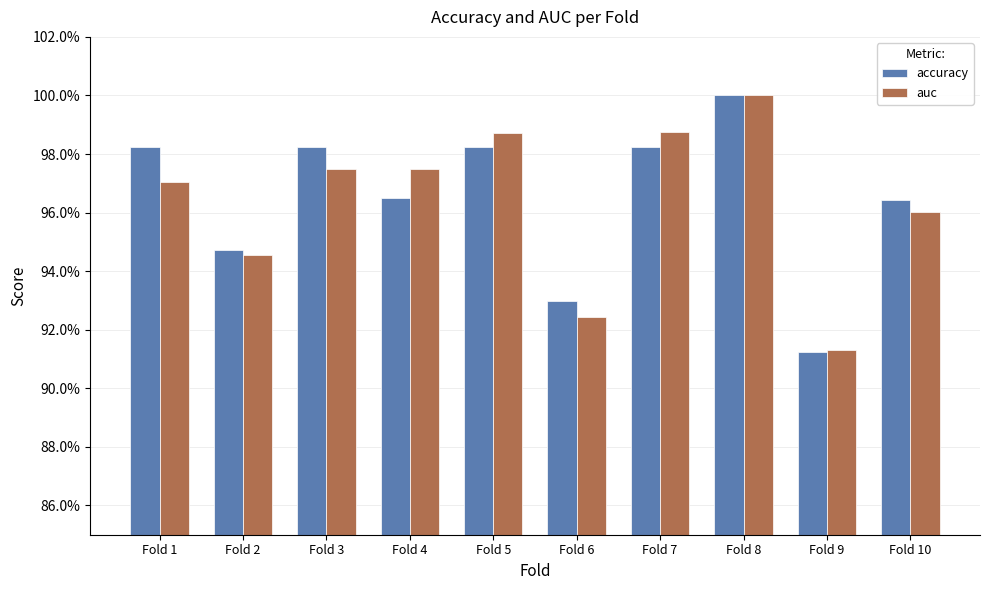

What are all the series names shown in the legend?

accuracy, auc